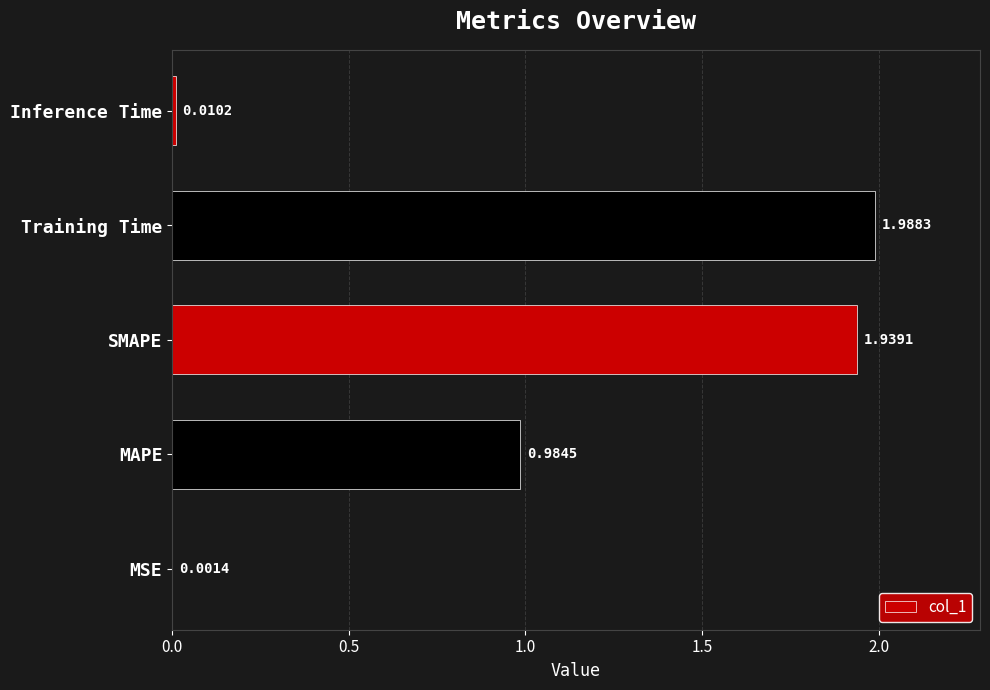

At which label is the value closest to 0?

MSE